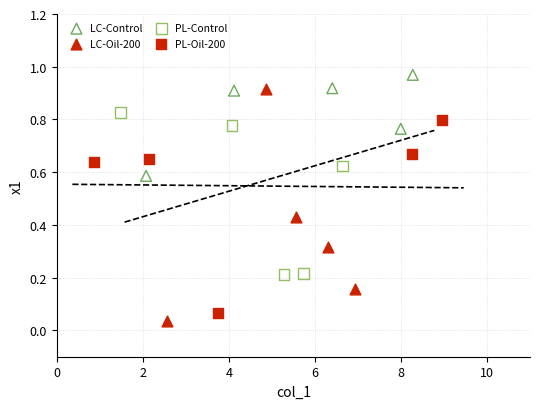

Which series has the widest spread of Y values?

LC-Oil-200